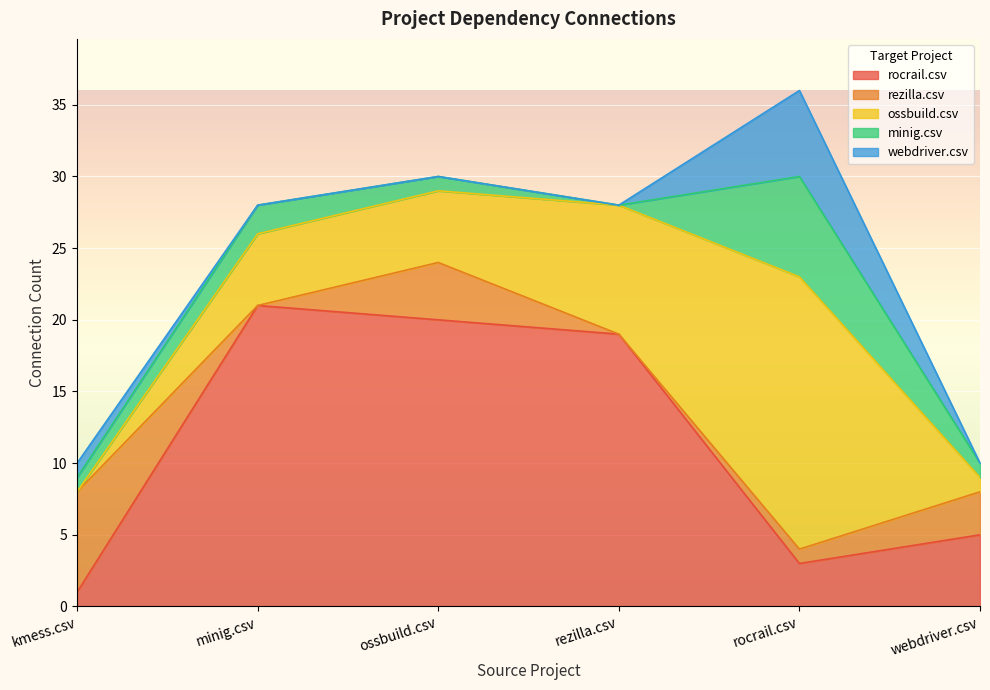

True or false: rezilla.csv and rocrail.csv intersect in this chart.

True